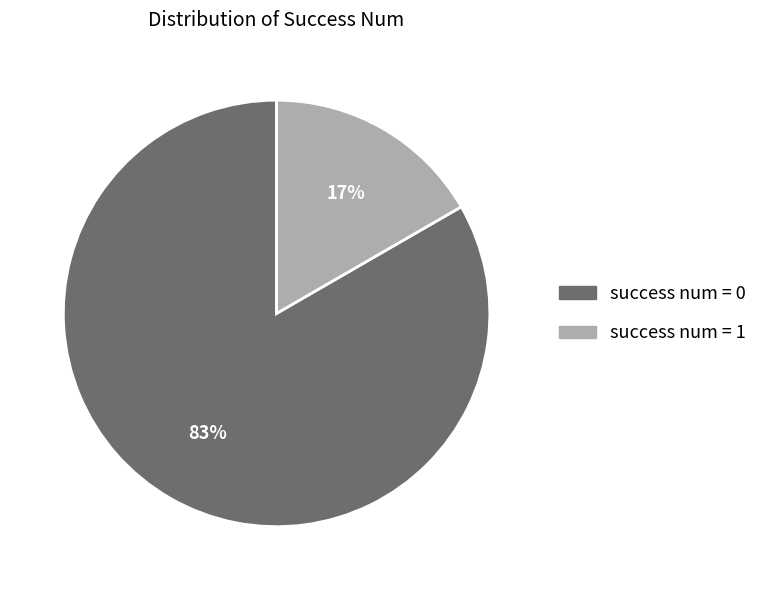

True or false: success num = 0 accounts for 91% of the total.

False